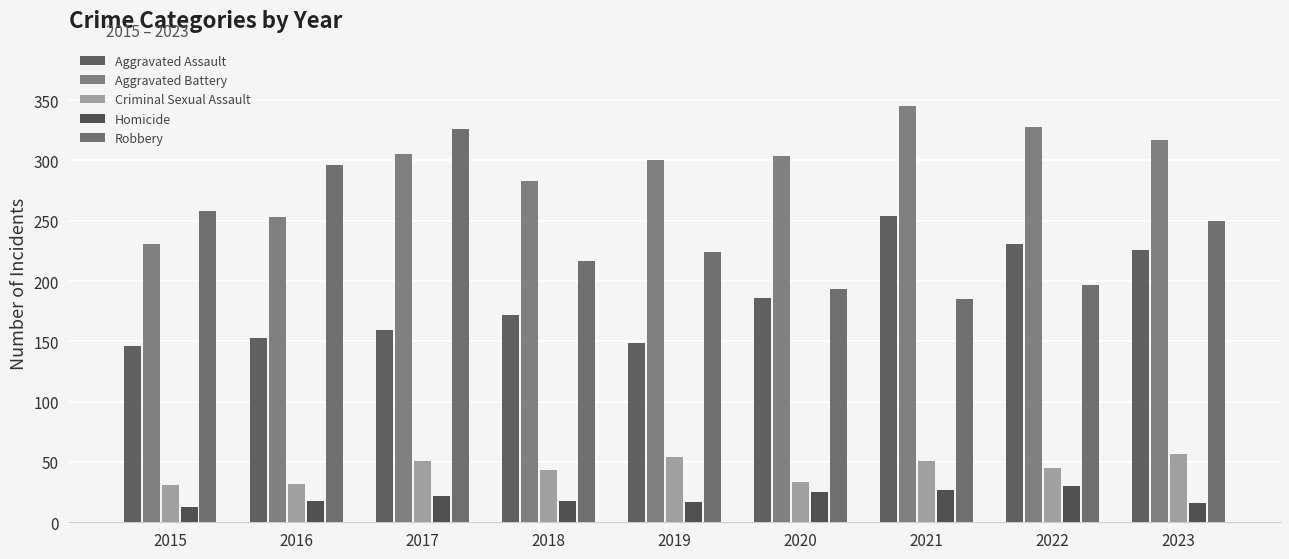

Which has a higher value, 2019 or 2022?

2022